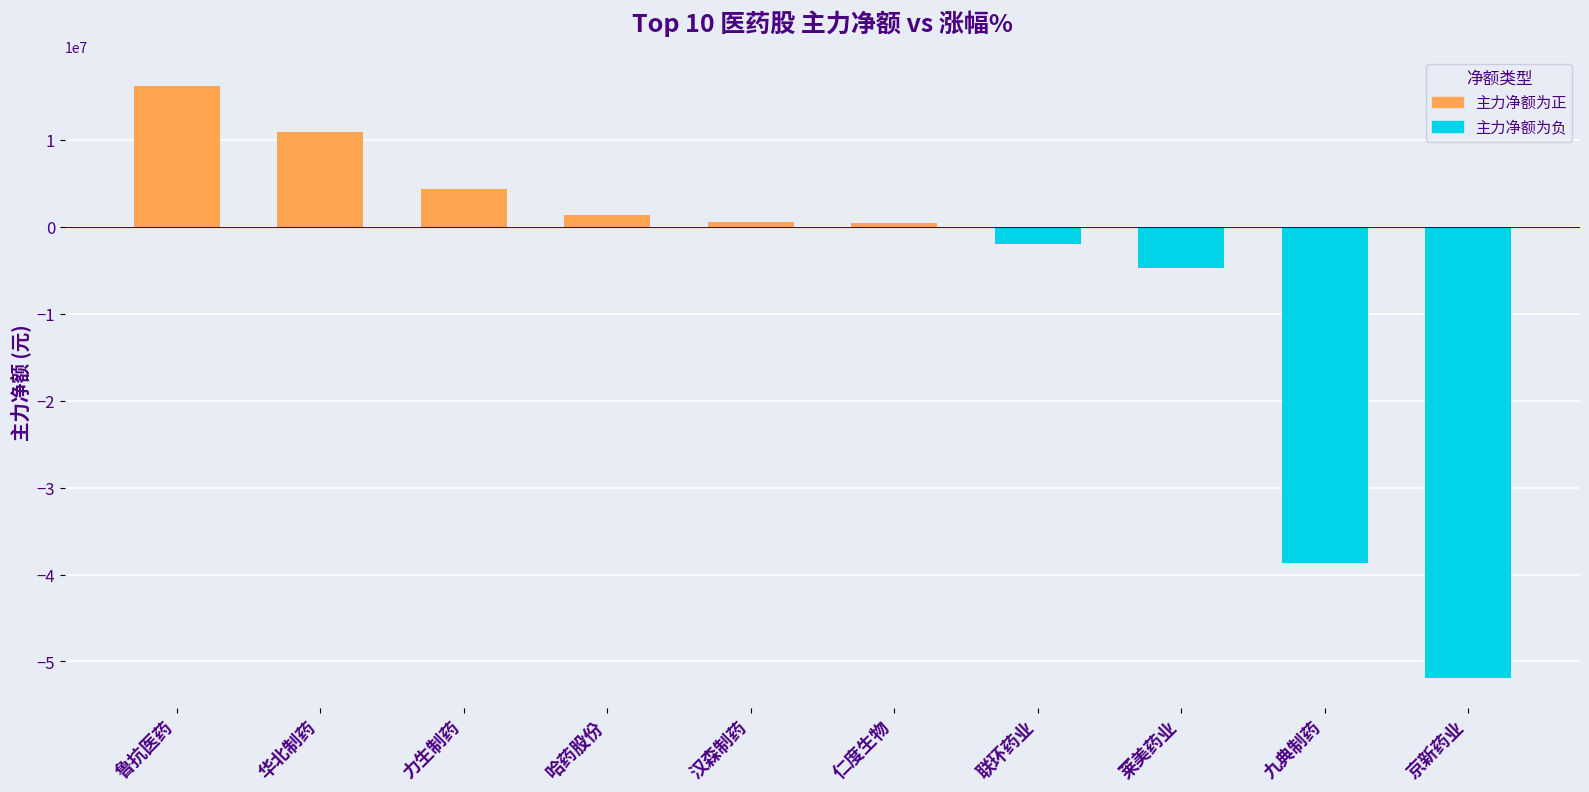

How many values in 主力净额 are above zero?

6